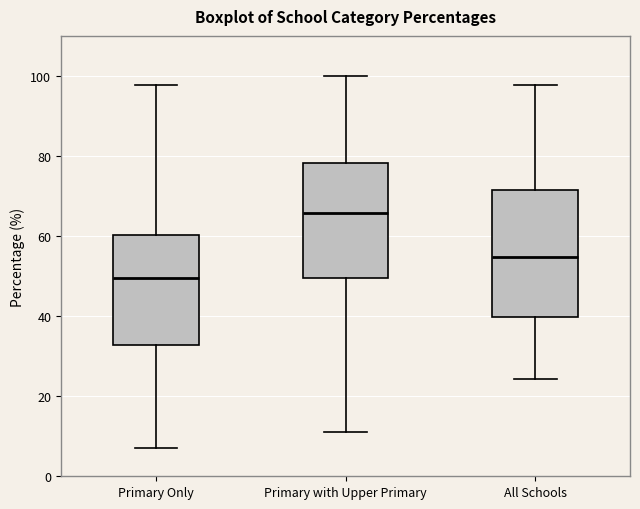

Reading left to right, read every box against the y-axis: the position of its median line, the range the box covers, and the ends of its whiskers. The values are not printed on the chart, so give them approximately, as read against the axis.

Primary Only: median 50, box 32 to 60, whiskers 8 to 98
Primary with Upper Primary: median 66, box 50 to 78, whiskers 12 to 100
All Schools: median 54, box 40 to 72, whiskers 24 to 98